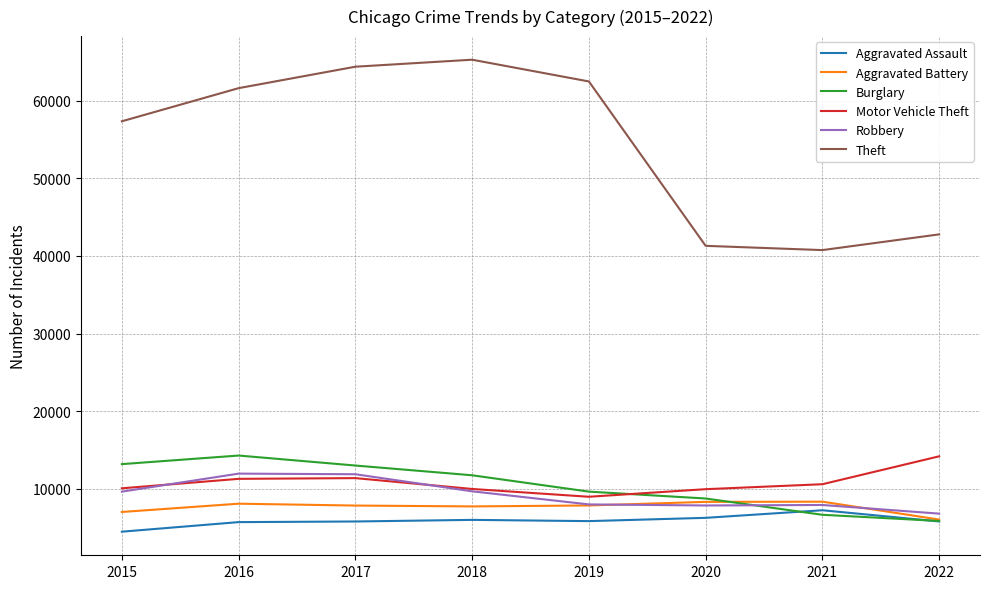

Read the Robbery value at 2020.

7855